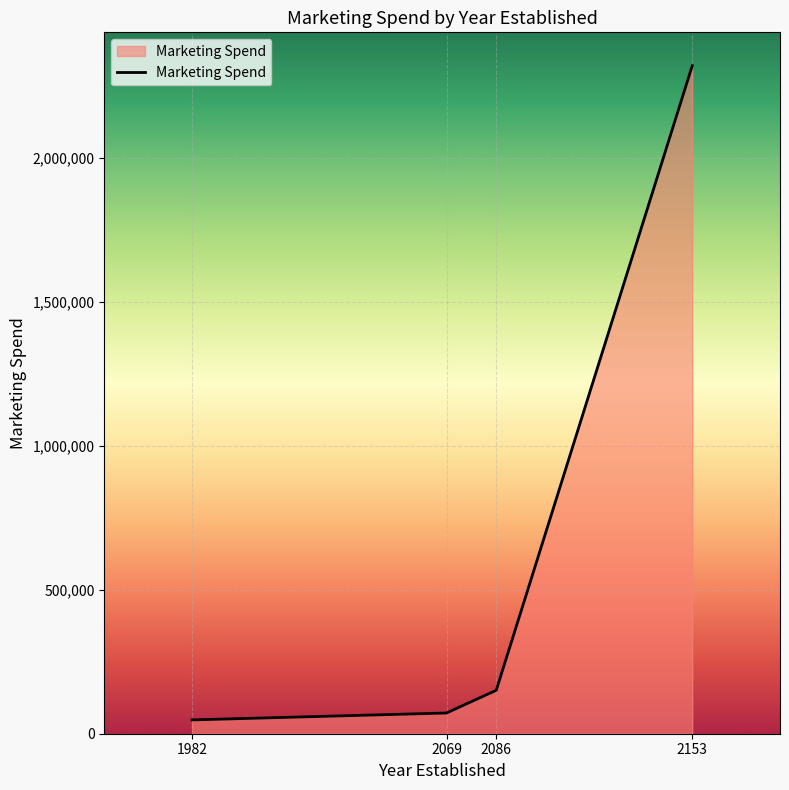

What is the approximate value at 2069, to the nearest 10?

72000